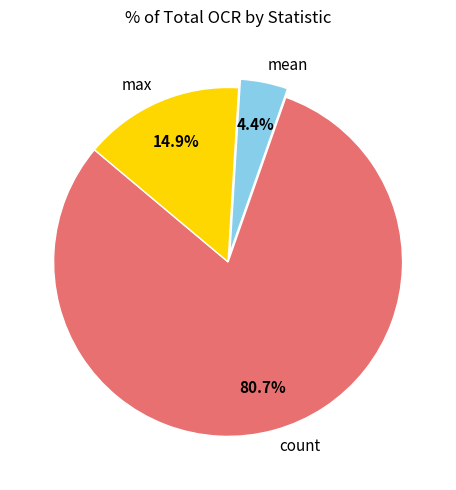

Does count represent more than half of the total?

Yes